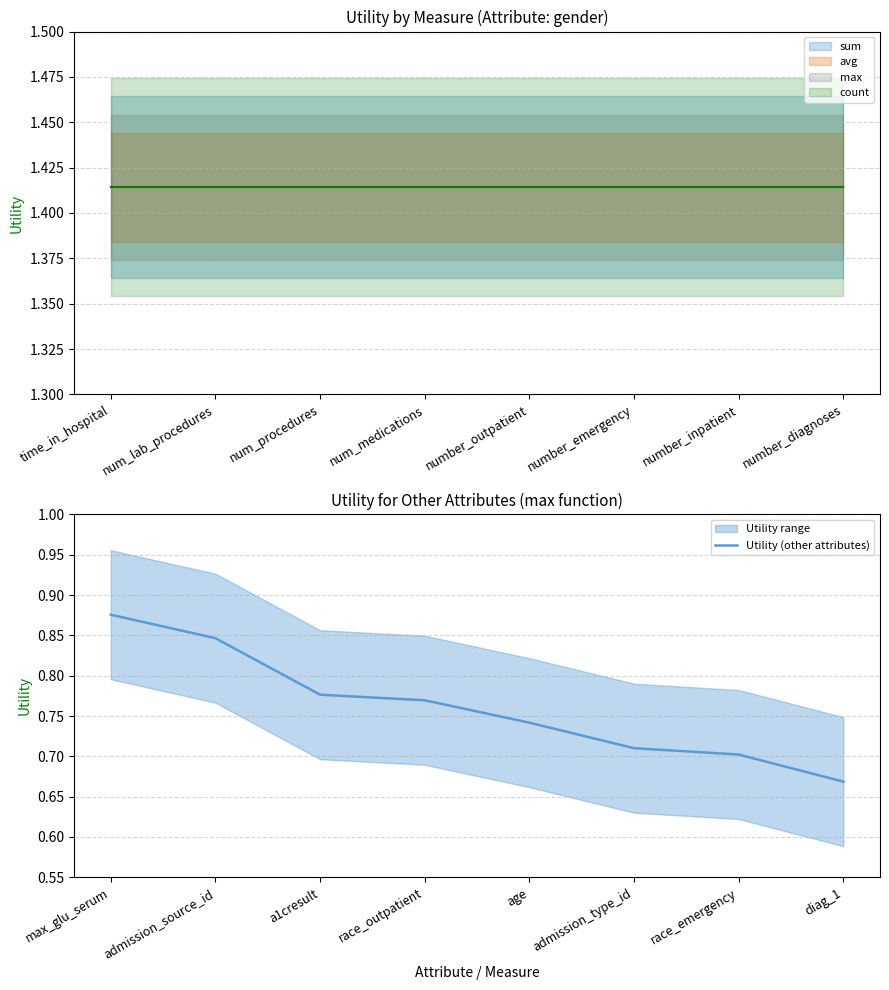

The value of Utility (other attributes) at admission_source_id is 1.2. True or false?

False